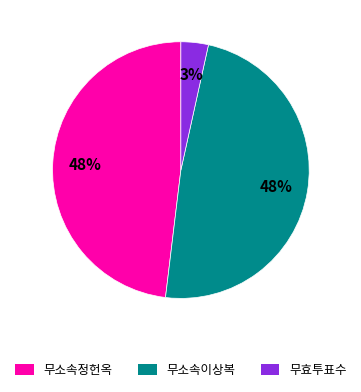

To the nearest percent, what is the difference between the 무효투표수 and 무소속정헌옥 slice percentages?

45%